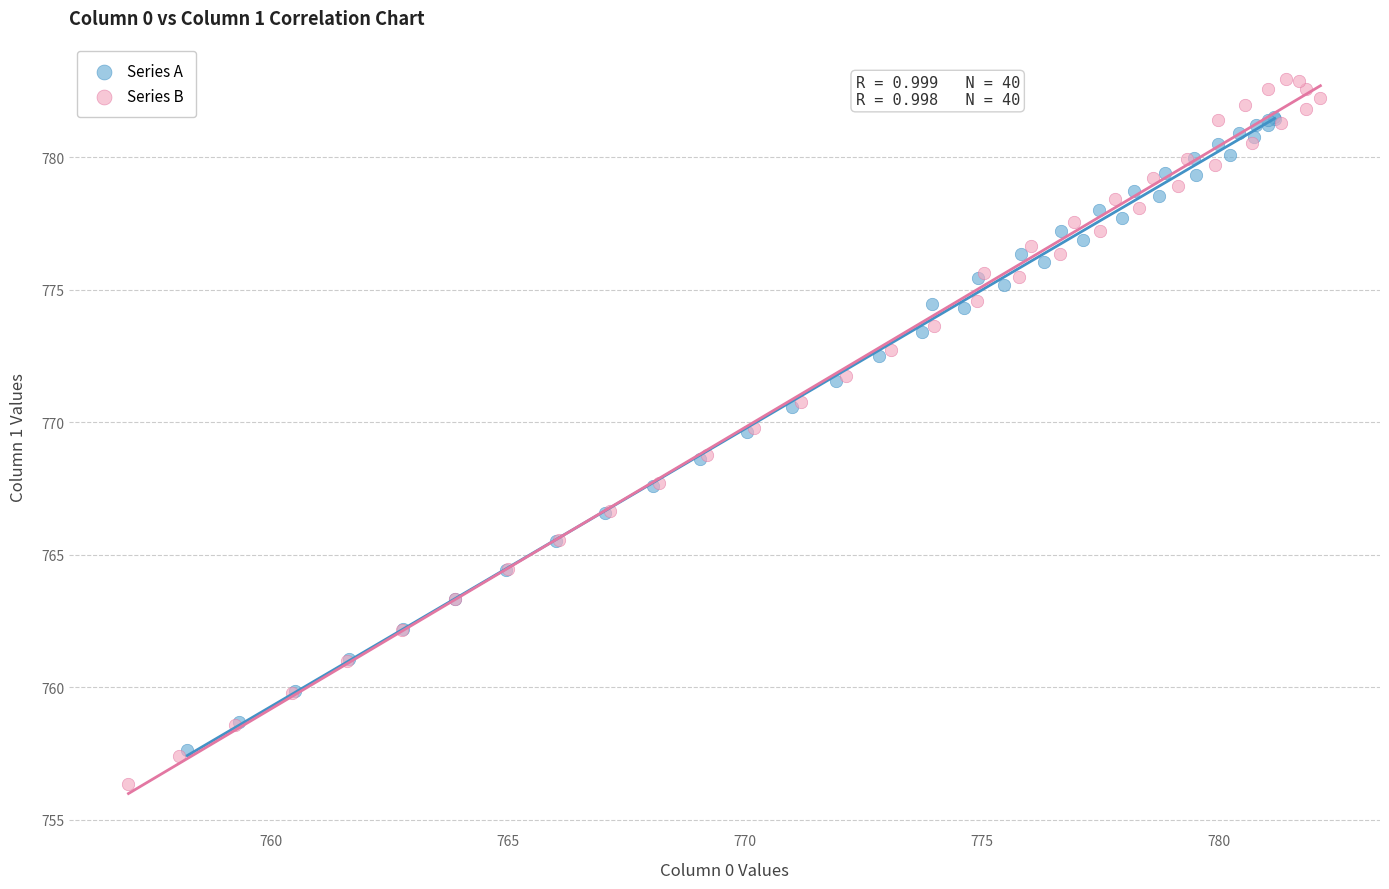

Which series contains the highest Y value?

Series B